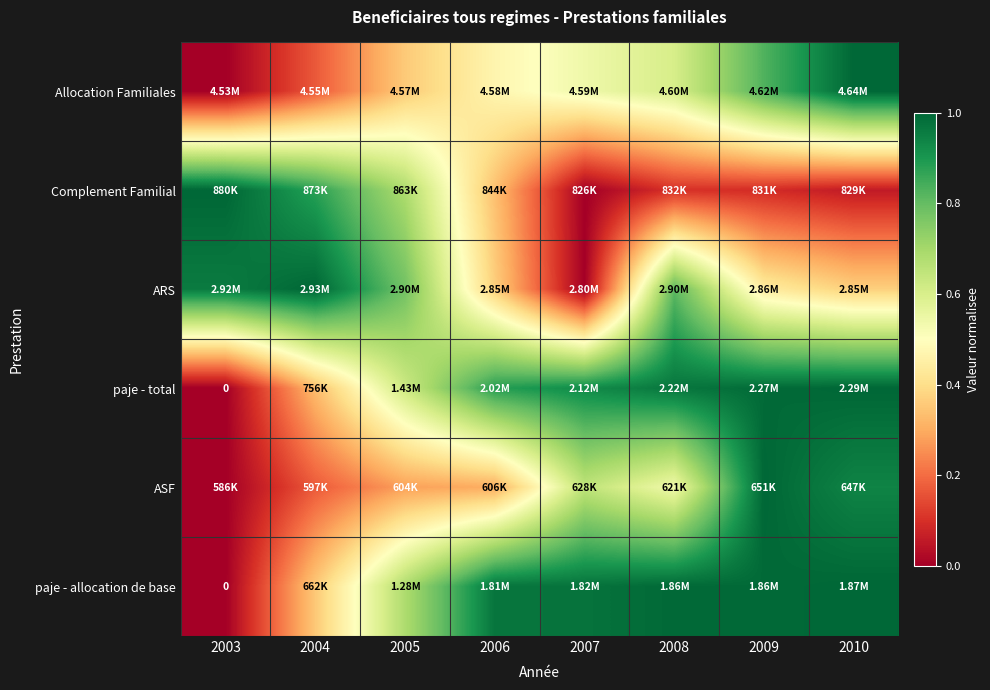

List the series in order of their peak value, lowest first.

Allocation Familiales, Complement Familial, ARS, paje - total, ASF, paje - allocation de base